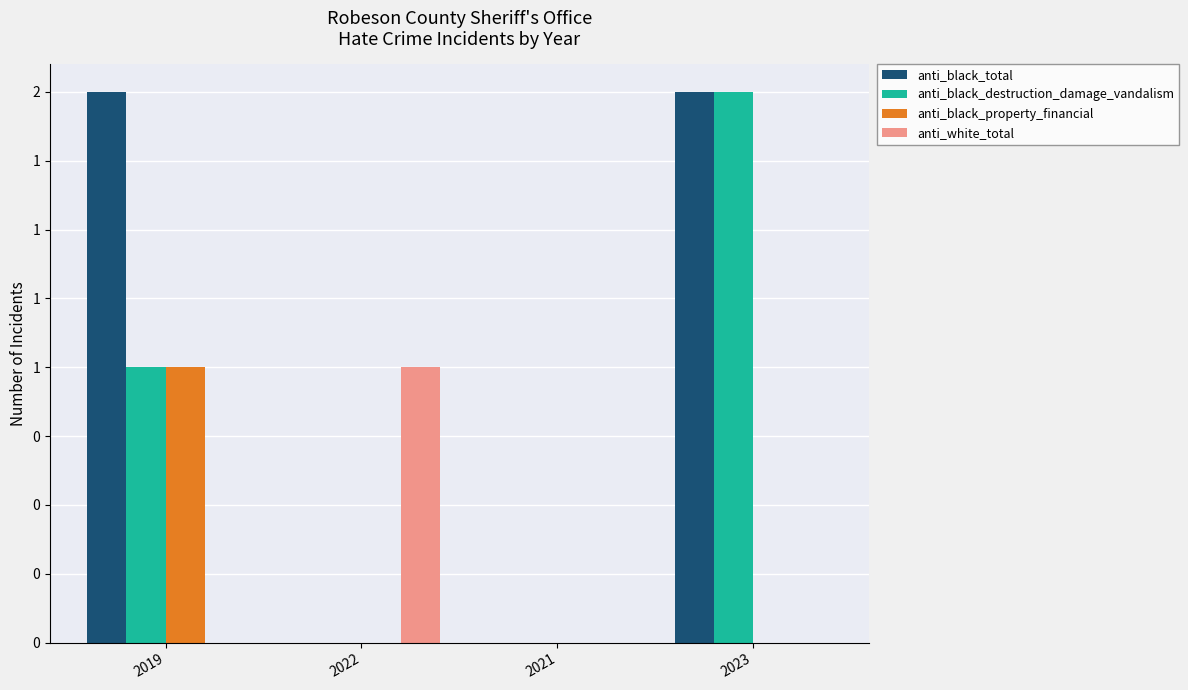

What are all the series names shown in the legend?

anti_black_total, anti_black_destruction_damage_vandalism, anti_black_property_financial, anti_white_total